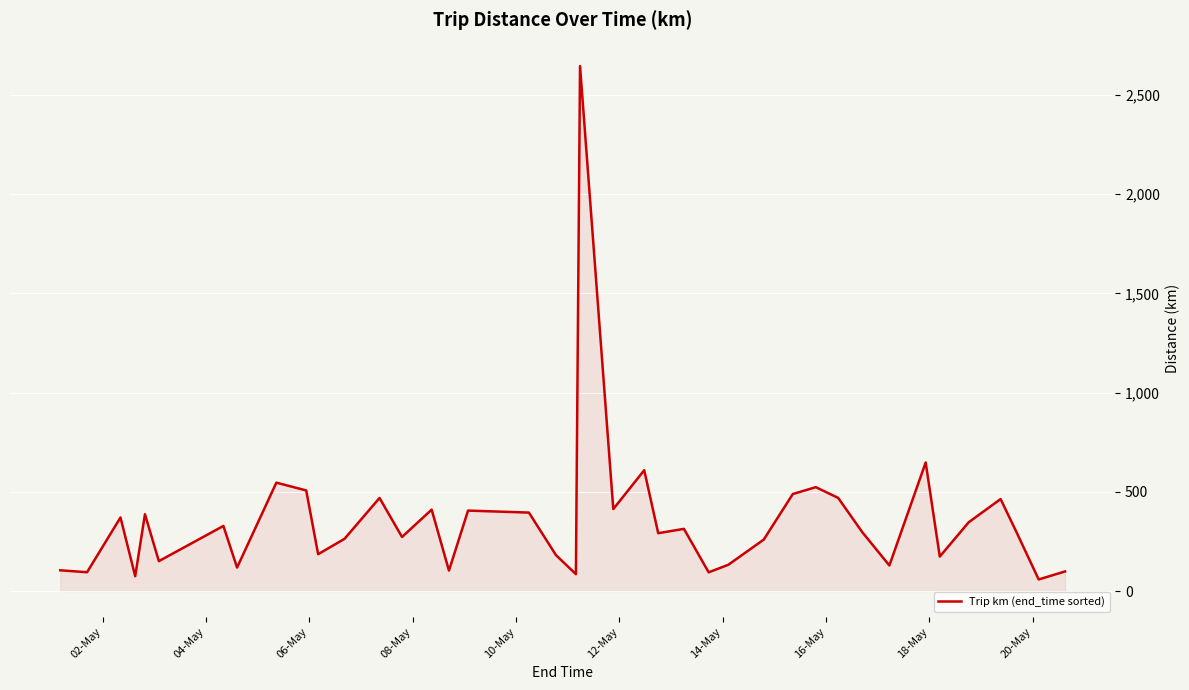

What is the greatest value displayed?

2645.1